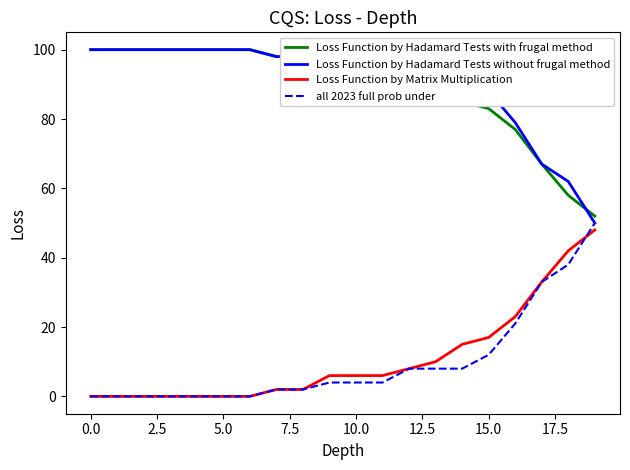

At how many categories does at least one series exceed 66?

18